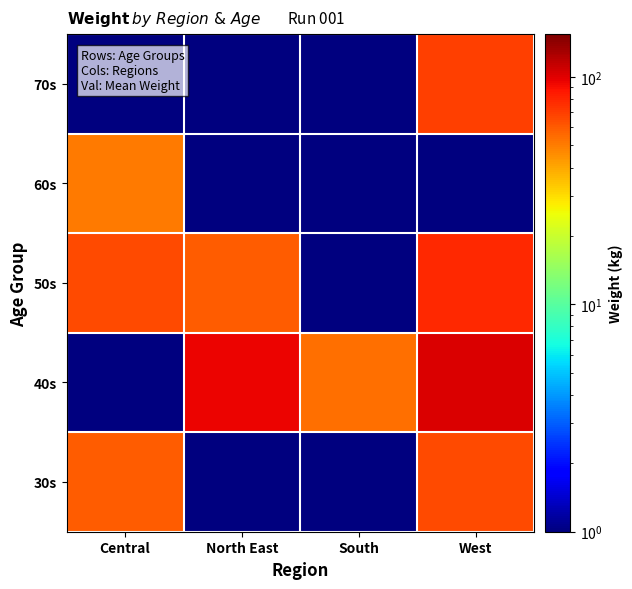

What is the difference between the highest and lowest values at Central?

64.0